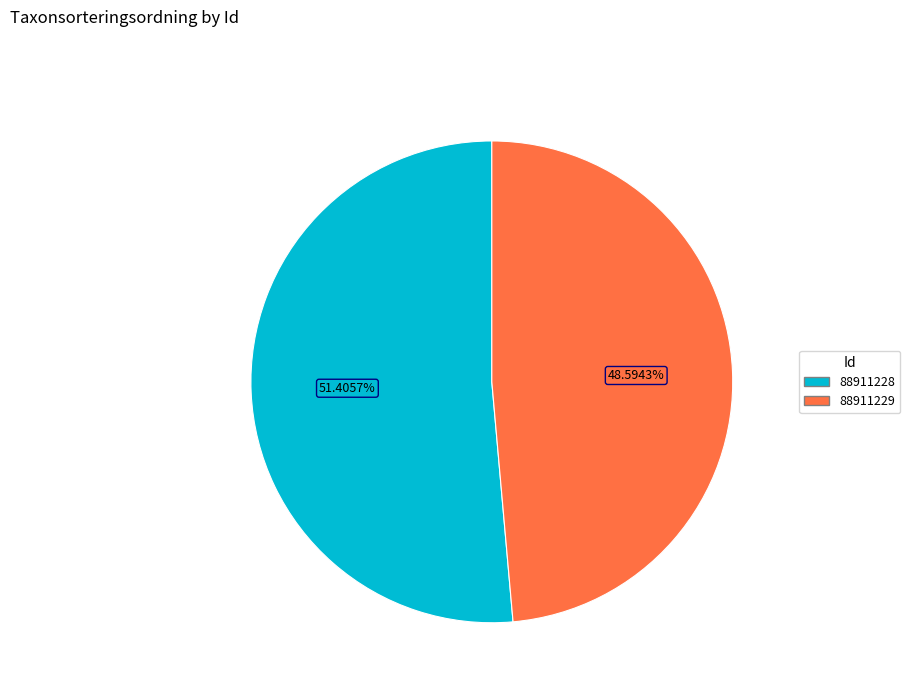

To the nearest percent, what percentage of the pie is 88911229?

49%